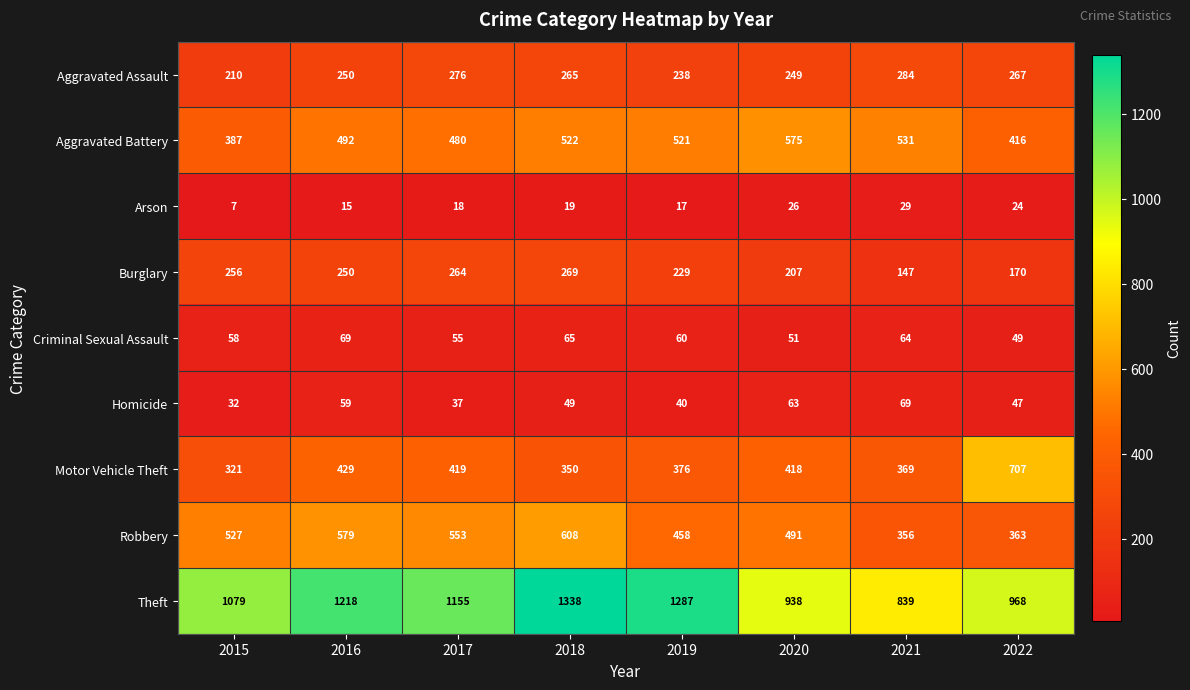

What is the difference between the second highest and minimum values in the Burglary series?

117